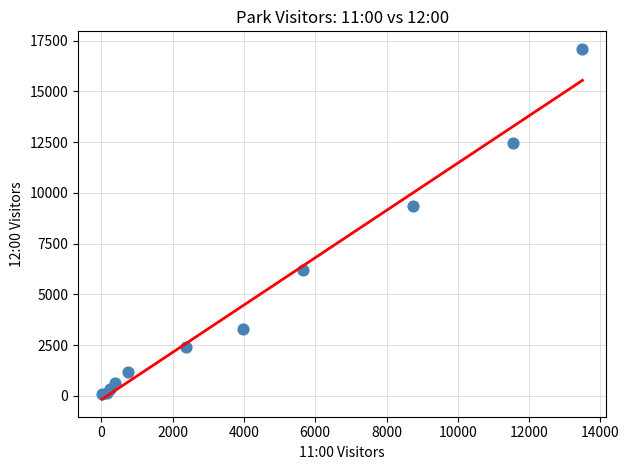

What Y value in the scatter plot is closest to 8584?

9343